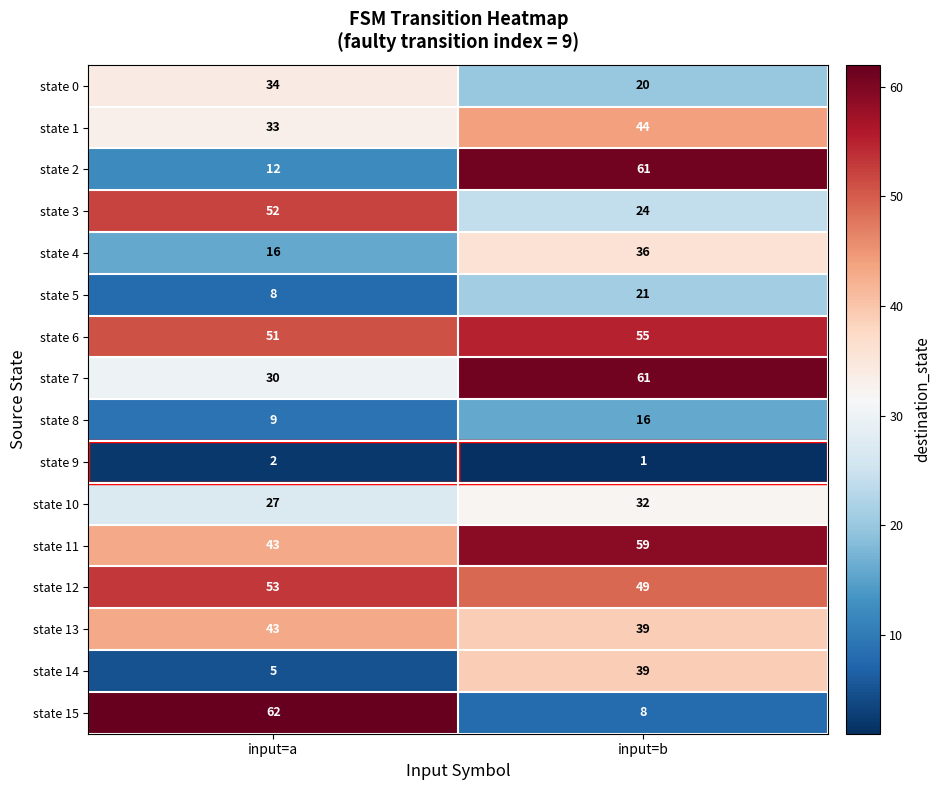

Count the number of data series in this chart.

16